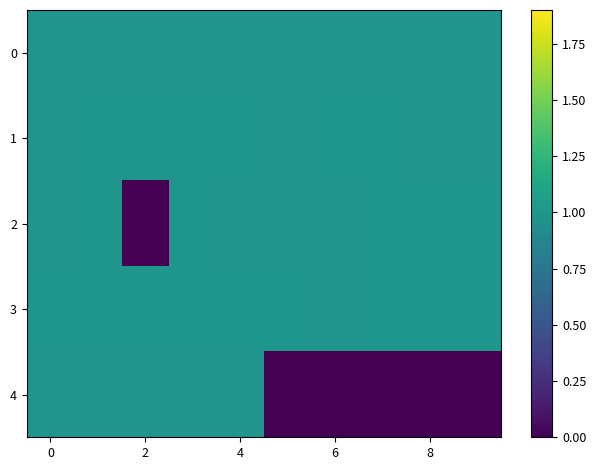

Reading left to right, list all the values displayed in this chart.

0: 1.0	1.0	1.0	1.0	1.0	1.0	1.0	1.0	1.0	1.0
1: 1.0	1.0	1.0	1.0	1.0	1.0	1.0	1.0	1.0	1.0
2: 1.0	1.0	0.0	1.0	1.0	1.0	1.0	1.0	1.0	1.0
3: 1.0	1.0	1.0	1.0	1.0	1.0	1.0	1.0	1.0	1.0
4: 1.0	1.0	1.0	1.0	1.0	0.0	0.0	0.0	0.0	0.0